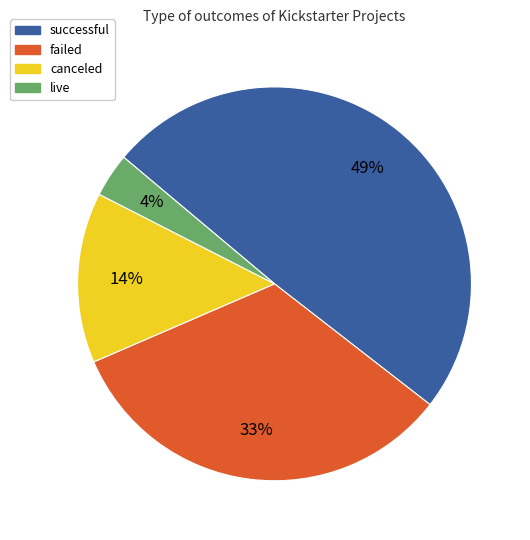

What is the largest slice in the pie chart?

successful